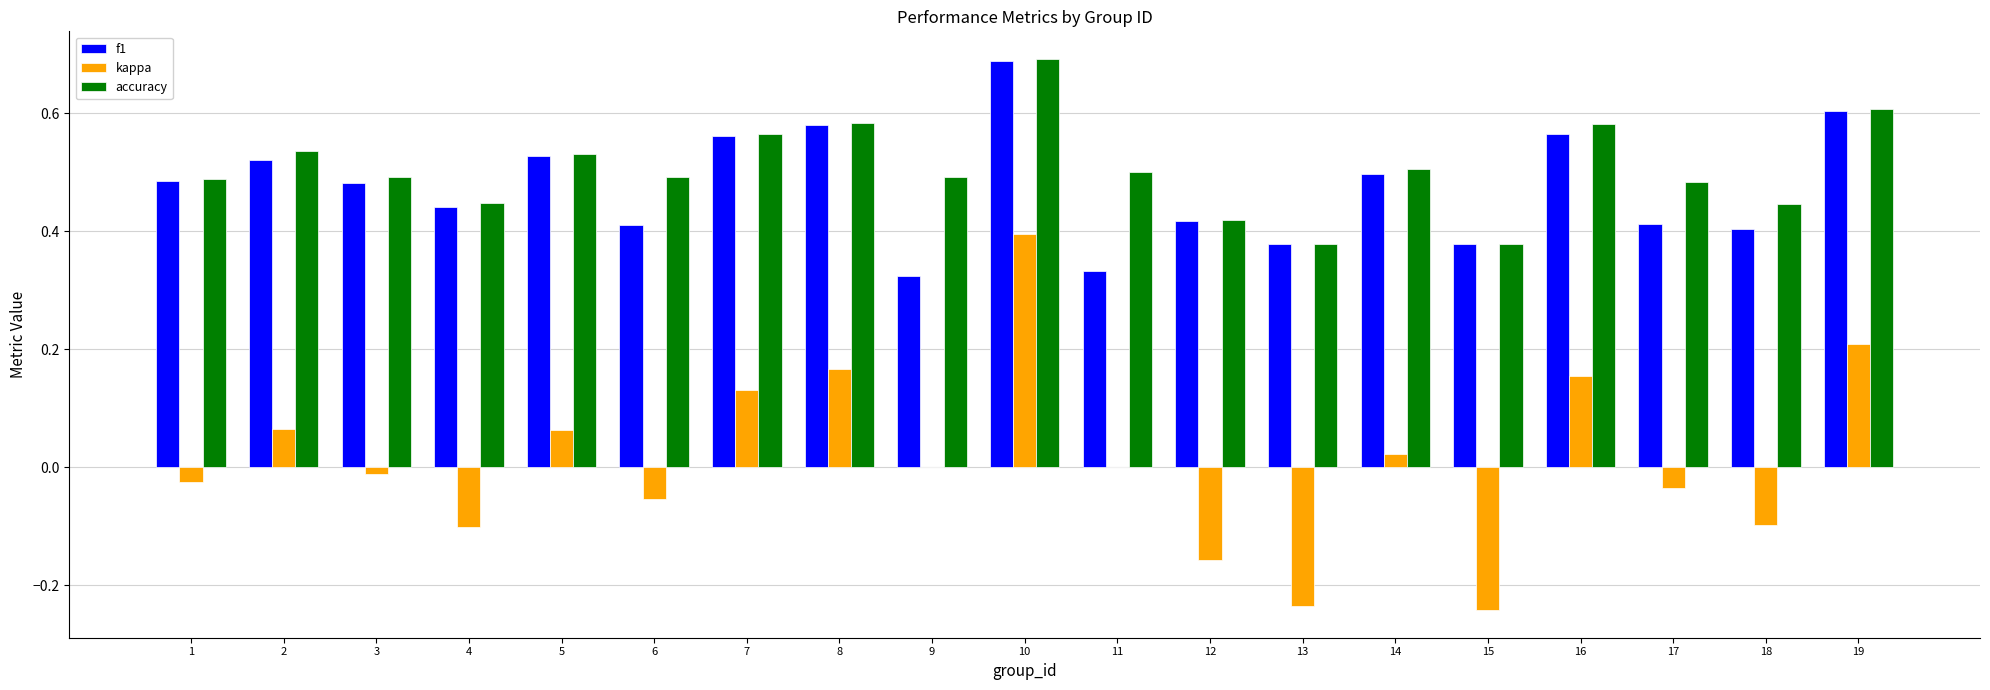

What is the total value across all series at 19?

1.4